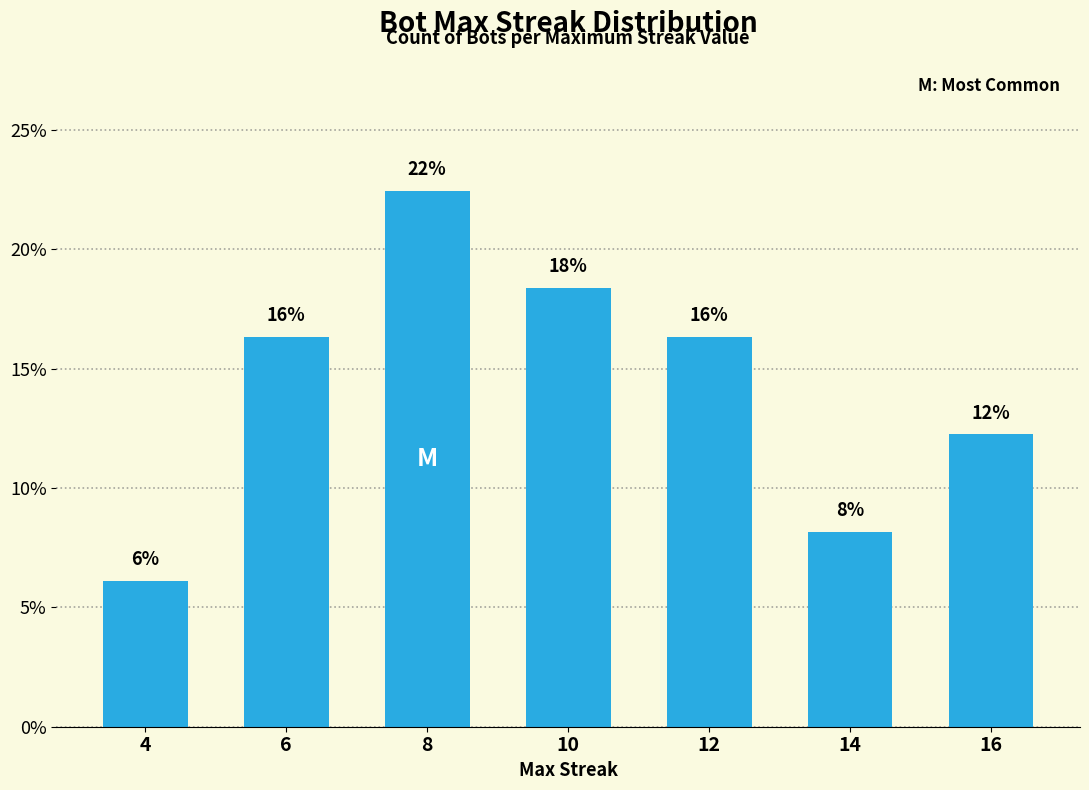

List the labels in order of value, largest first.

8, 10, 6, 12, 16, 14, 4